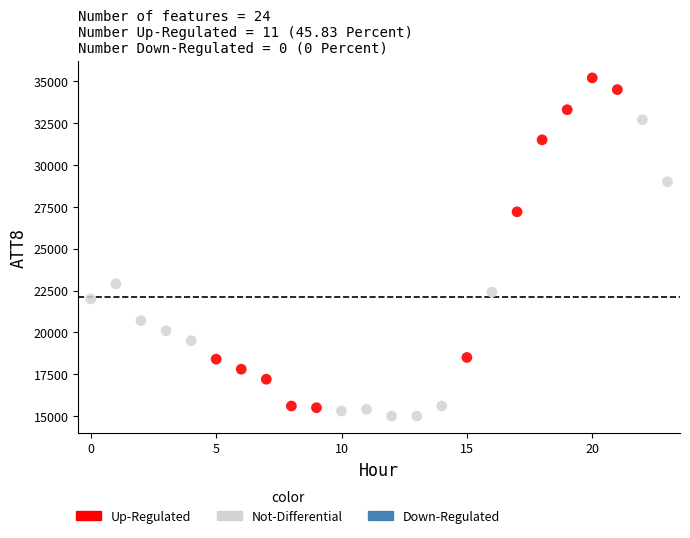

Which series contains the highest Y value?

Up-Regulated